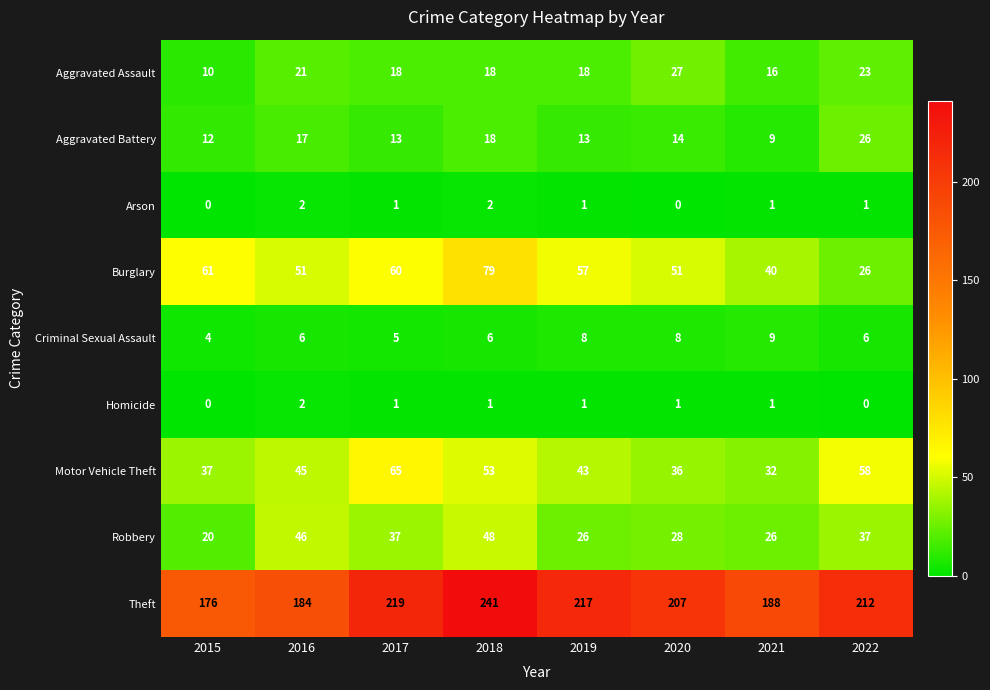

At which label does Burglary first exceed 57?

2015